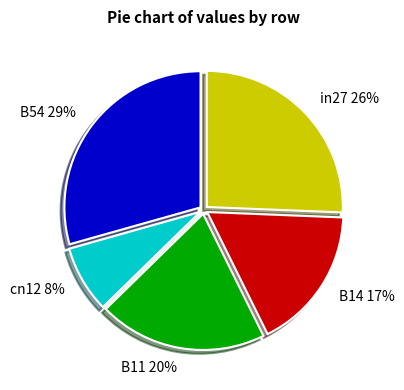

How many segments does this pie chart have?

5